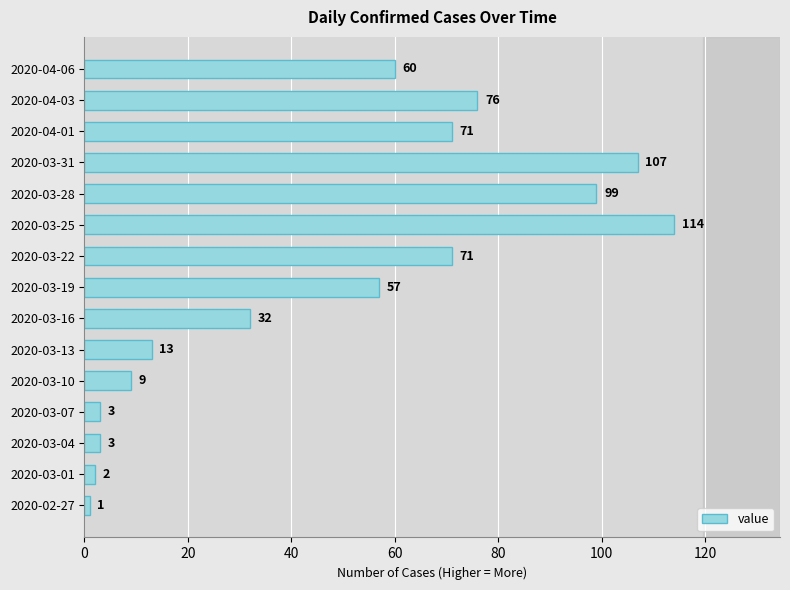

What is the difference between the second highest and minimum values?

106